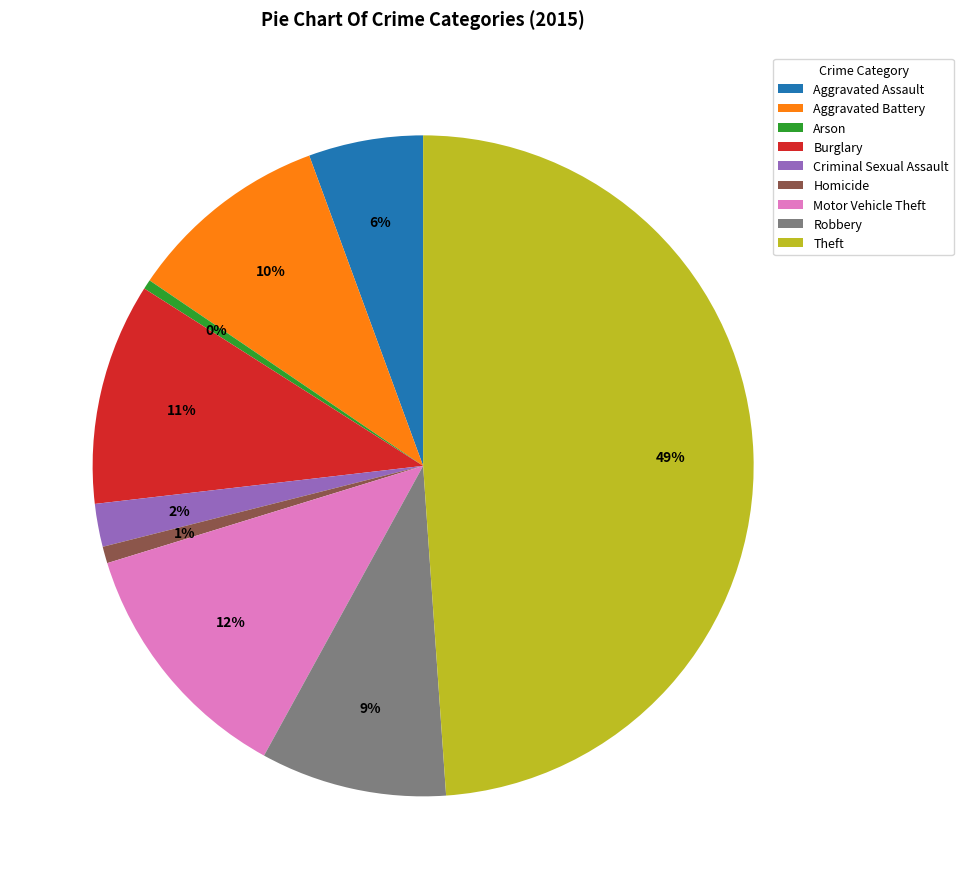

How many slices are in this pie chart?

9